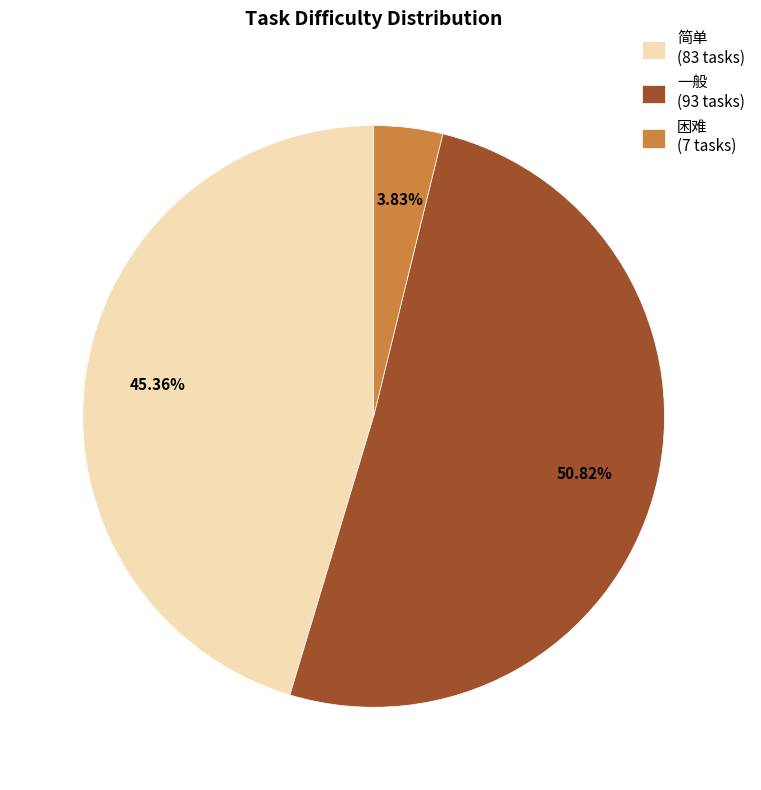

Do 困难 and 一般 together represent more than half of the pie?

Yes